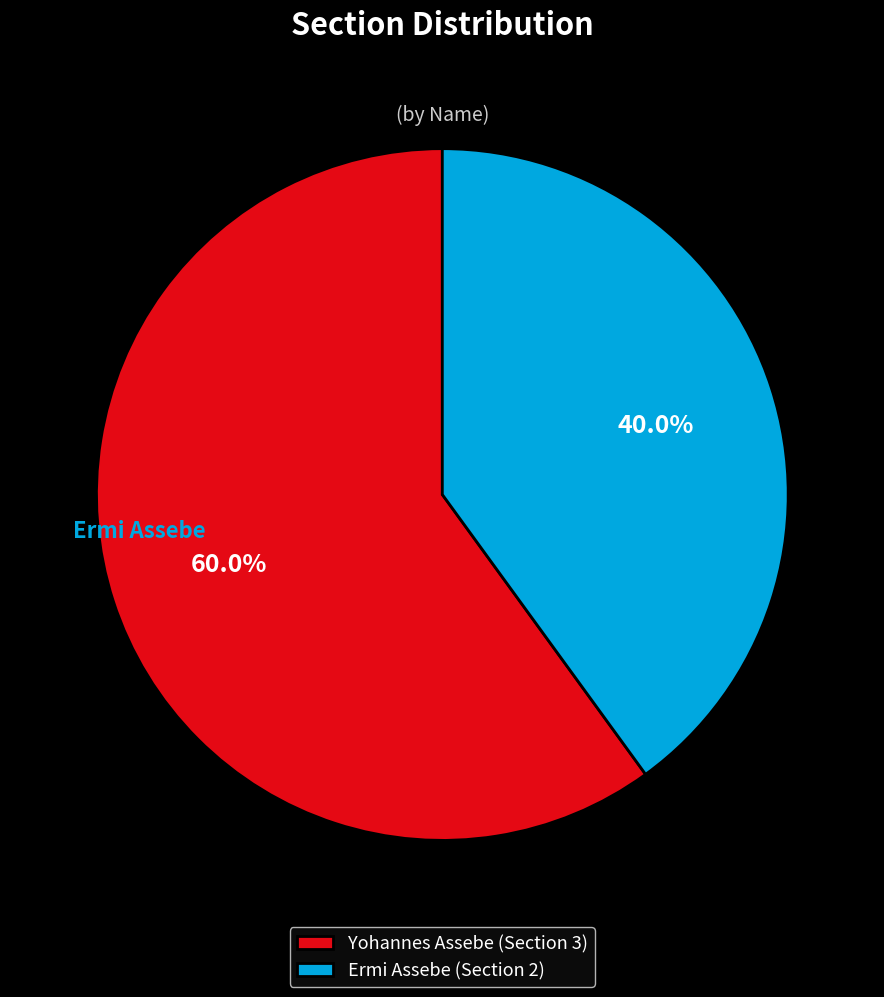

Is it true that Yohannes Assebe is 60% of the pie?

True